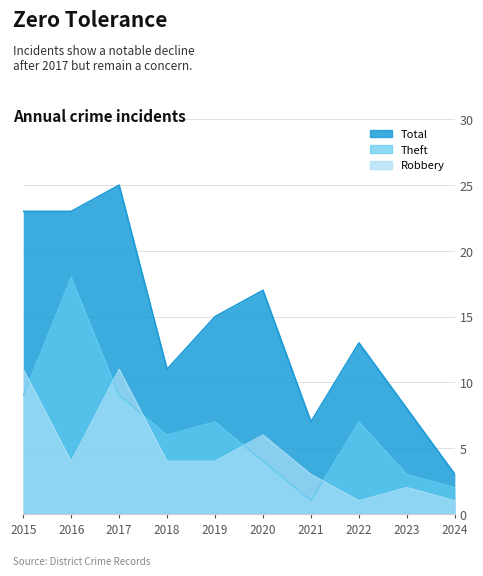

True or false: Robbery and Total intersect in this chart.

False